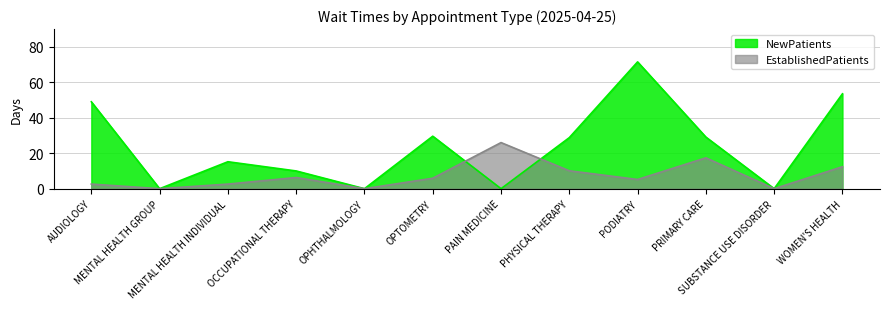

At how many categories does at least one series exceed 46?

3